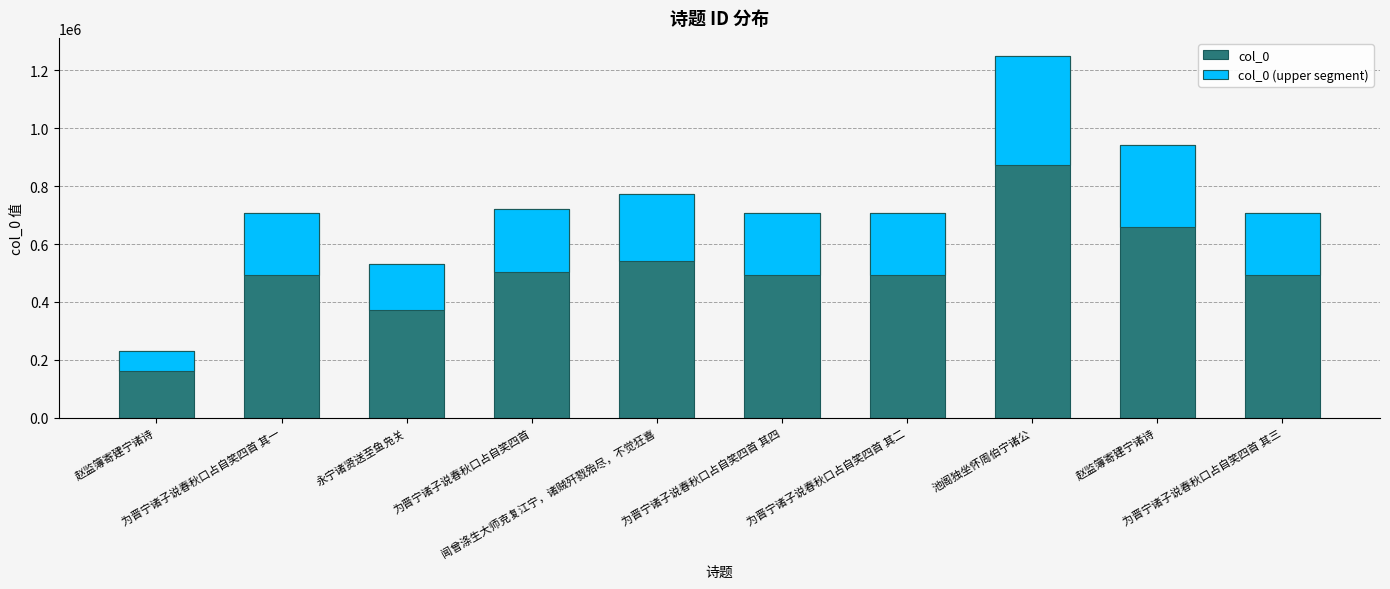

Is it true that col_0 equals 706052.0 at 为晋宁诸子说春秋口占自笑四首 其四?

True